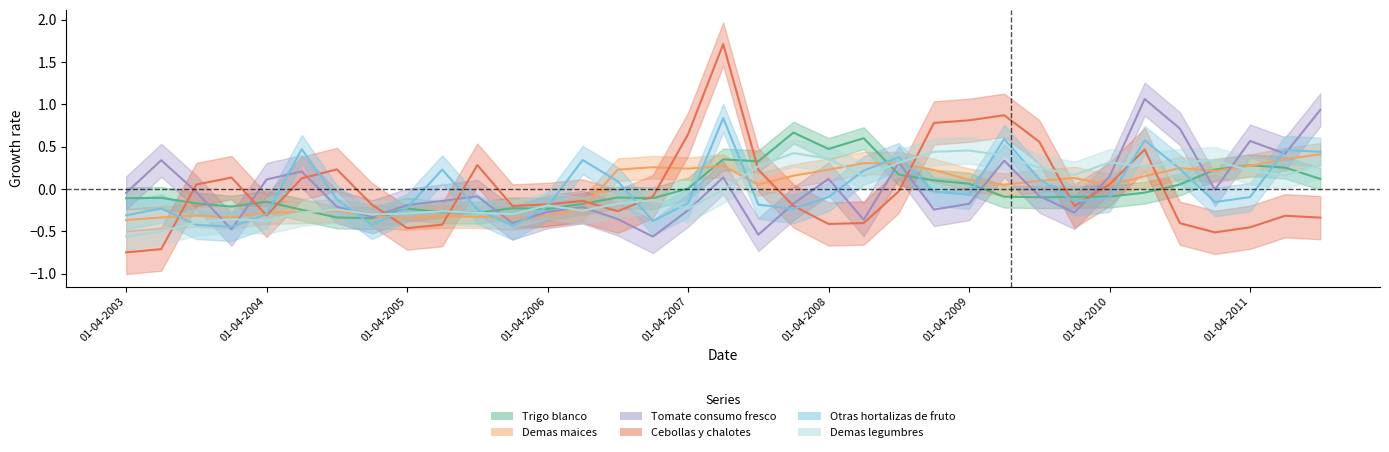

Between 01-04-2003 and 01-01-2005, which series saw the biggest shift?

Cebollas y chalotes